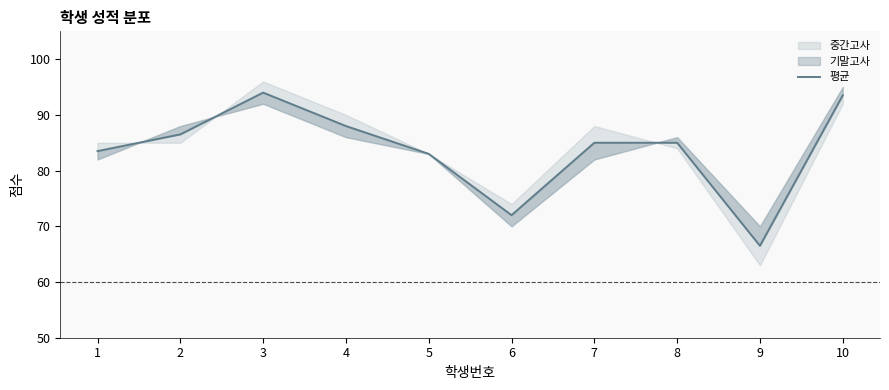

What is the minimum value shown in the chart?

66.5